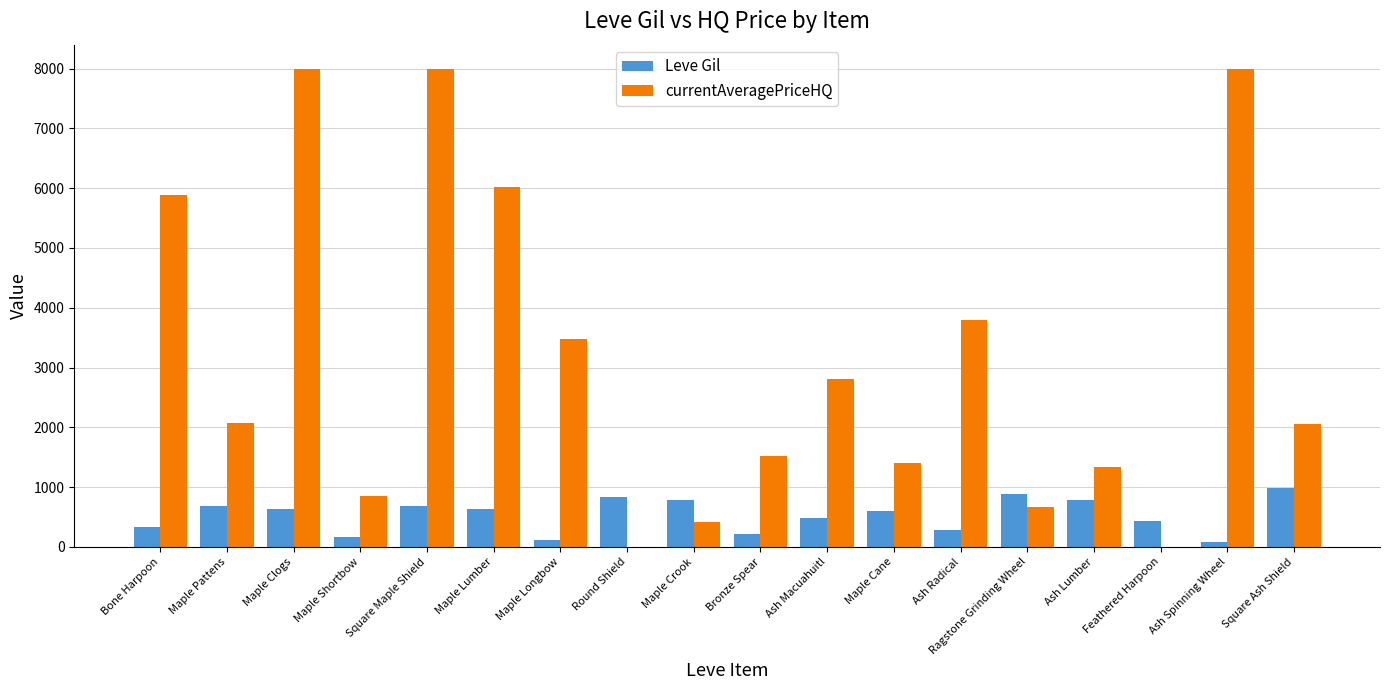

Between Round Shield and Ash Radical, which series saw the biggest shift?

currentAveragePriceHQ